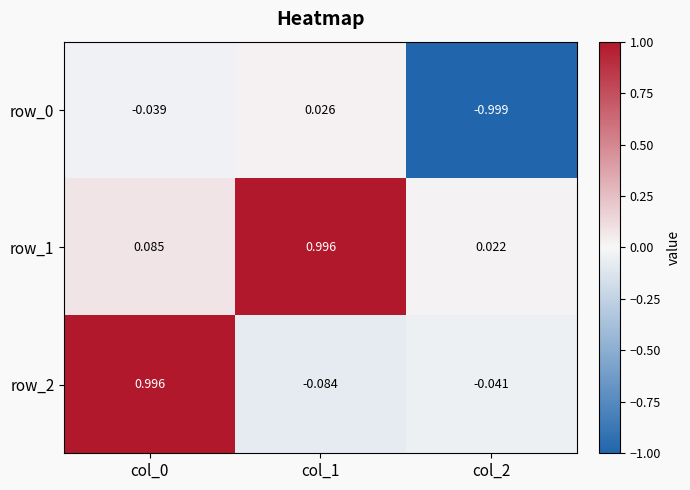

Is the value of row_2 at col_0 greater than the value of row_1 at col_0?

Yes